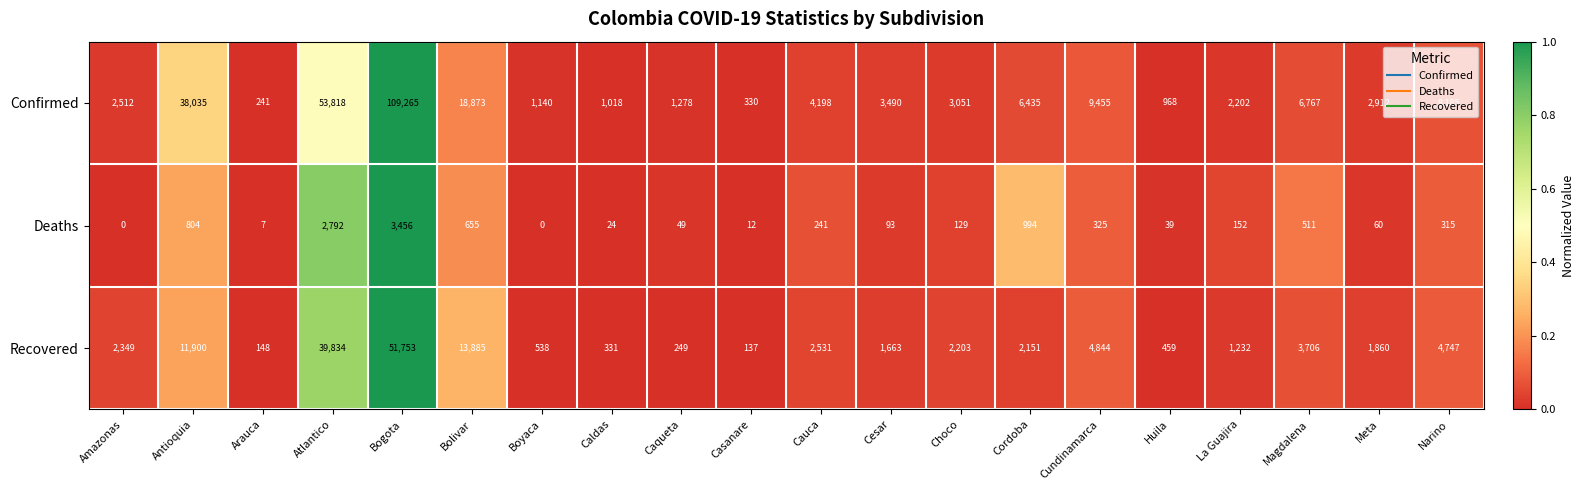

Where does the Deaths series first go above 152?

Antioquia